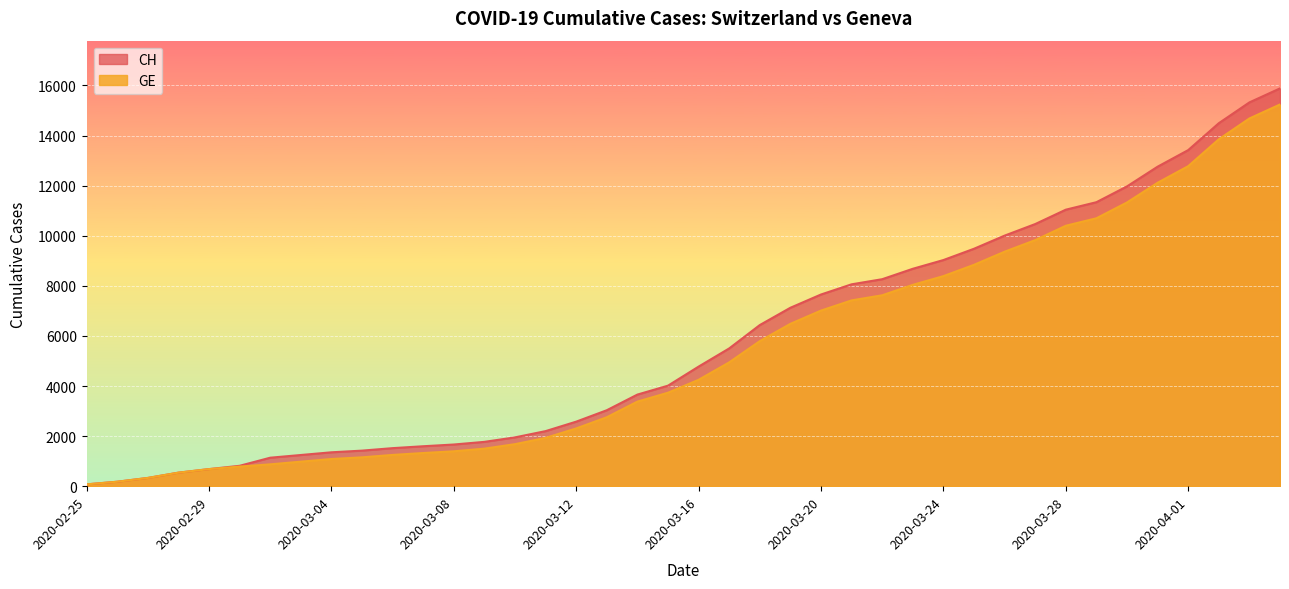

True or false: GE and CH intersect in this chart.

False